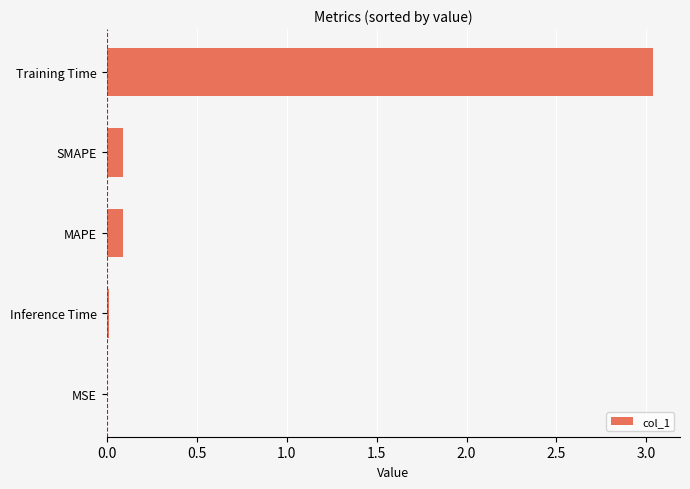

What is the sum of all values?

3.2